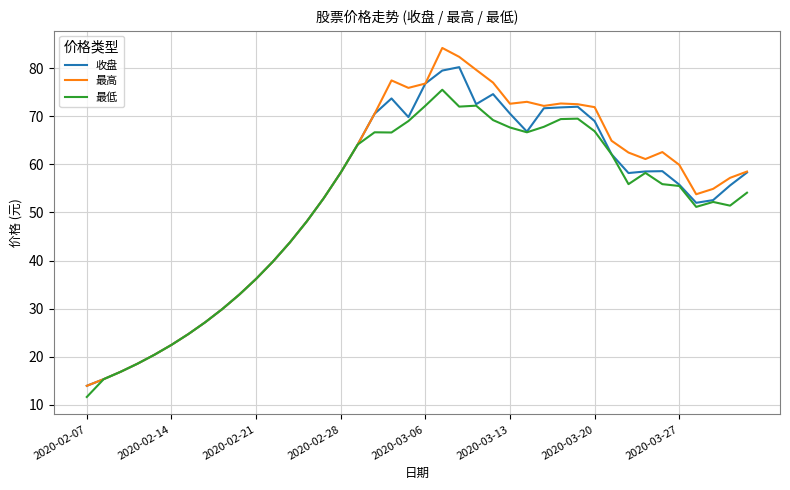

What is the difference between the second highest and minimum values in the 收盘 series?

65.6